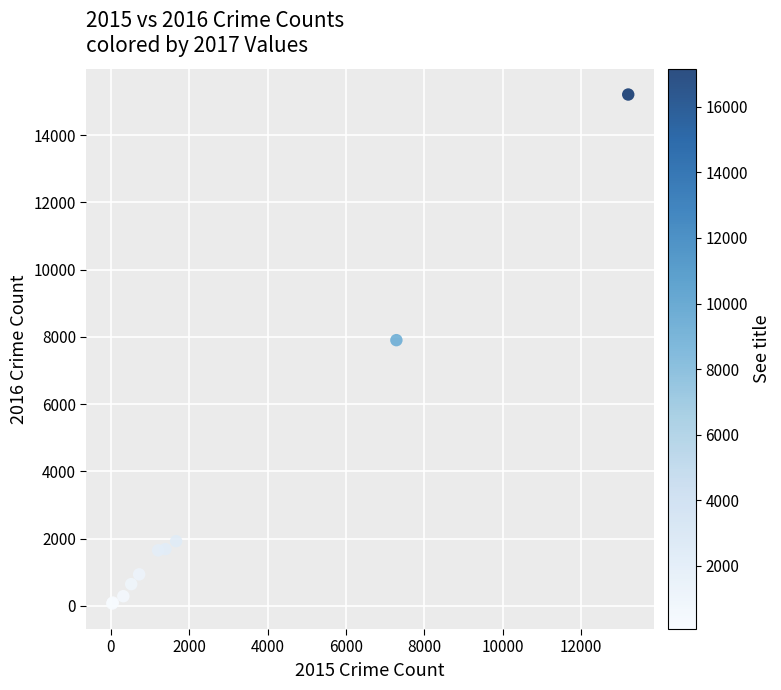

What Y value in the scatter plot is closest to 7640?

7905